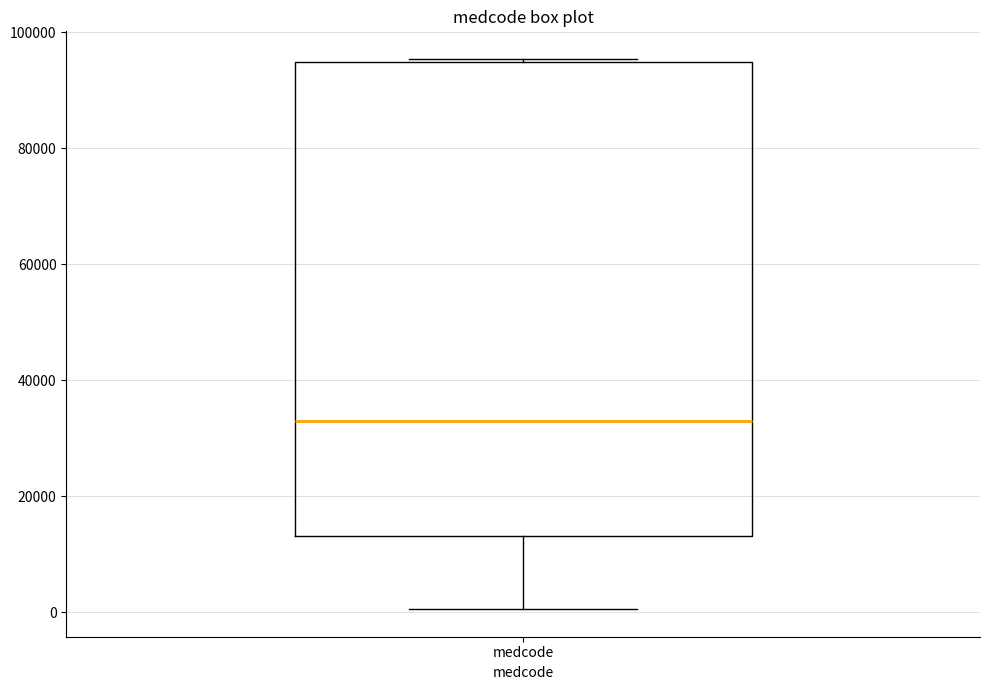

Read this box plot against the y-axis: the position of the median line, the range covered by the box, and the ends of both whiskers. The values are not printed on the chart, so give them approximately, as read against the axis.

median 32000, box 14000 to 94000, whiskers 0 to 96000